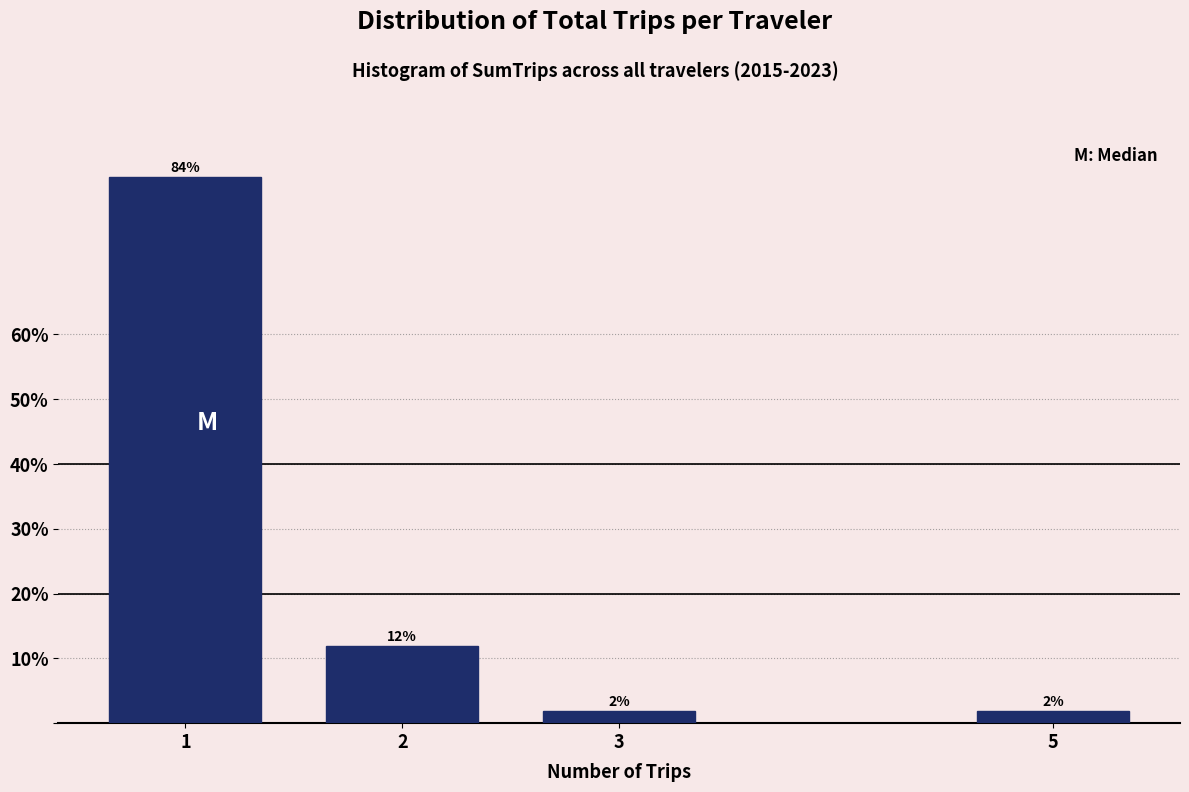

What is the average value?

25.0